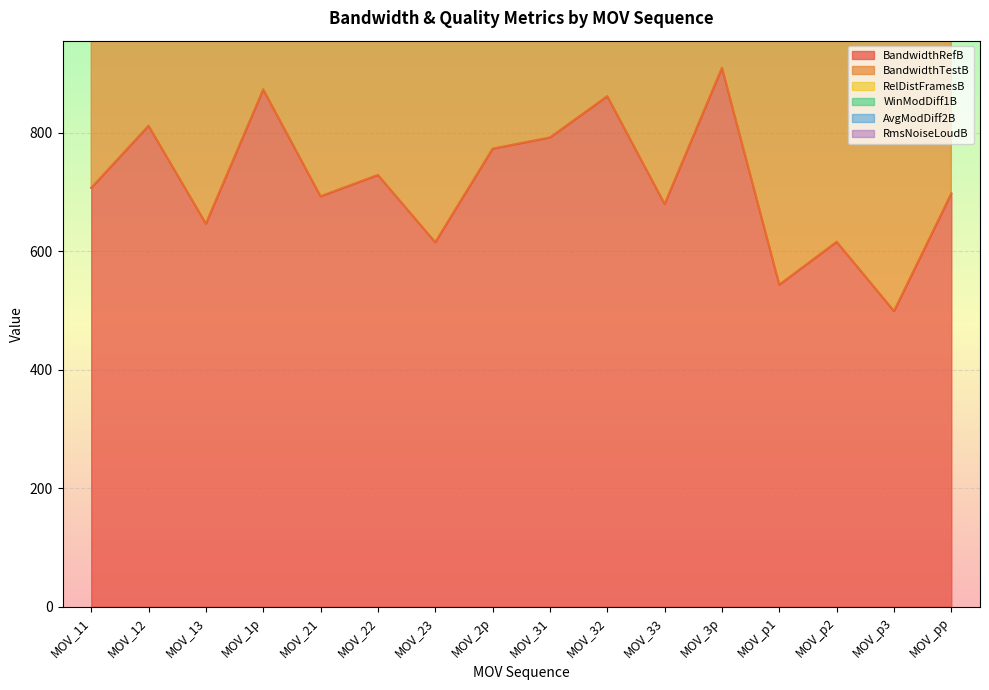

True or false: BandwidthRefB and BandwidthTestB cross at least once.

False